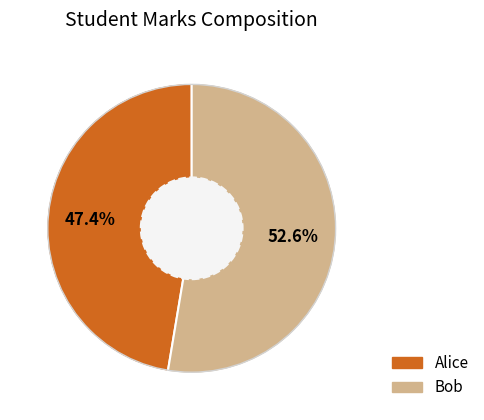

Approximately how many times larger is the value at Bob compared to Alice?

1.1